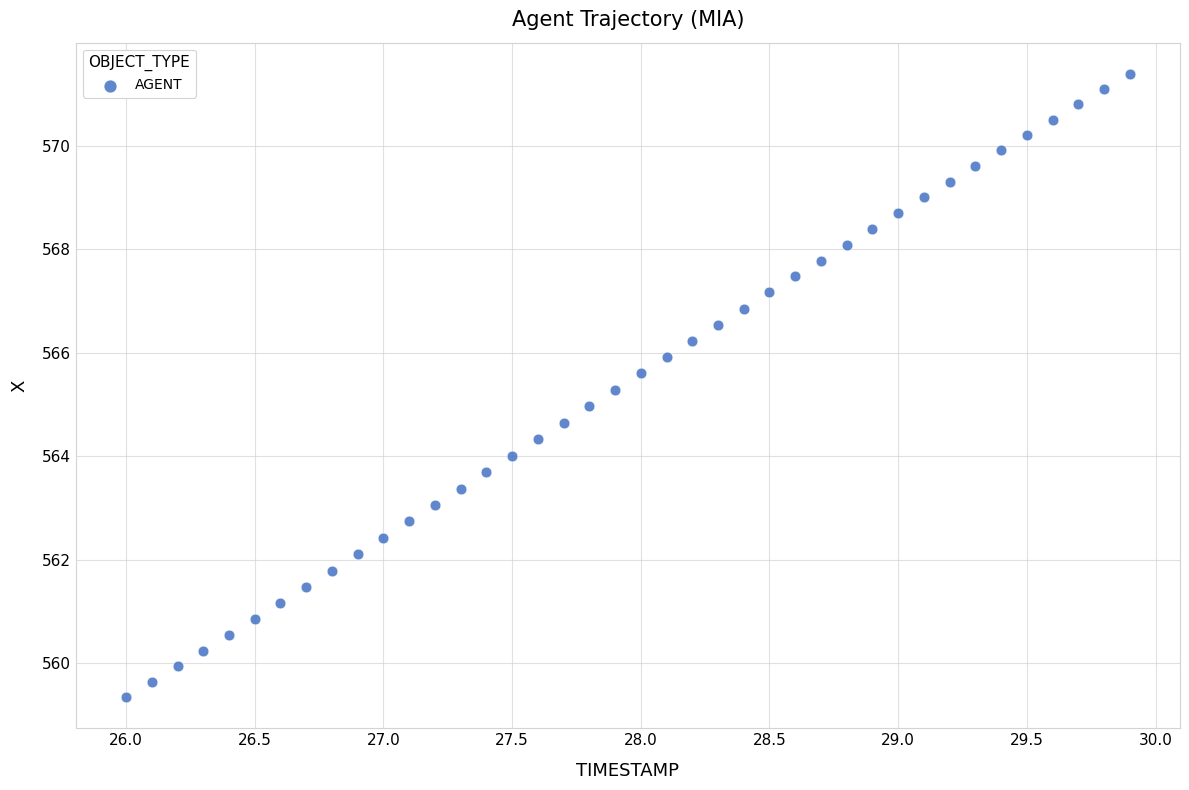

What is the range of Y values (max minus min)?

12.0